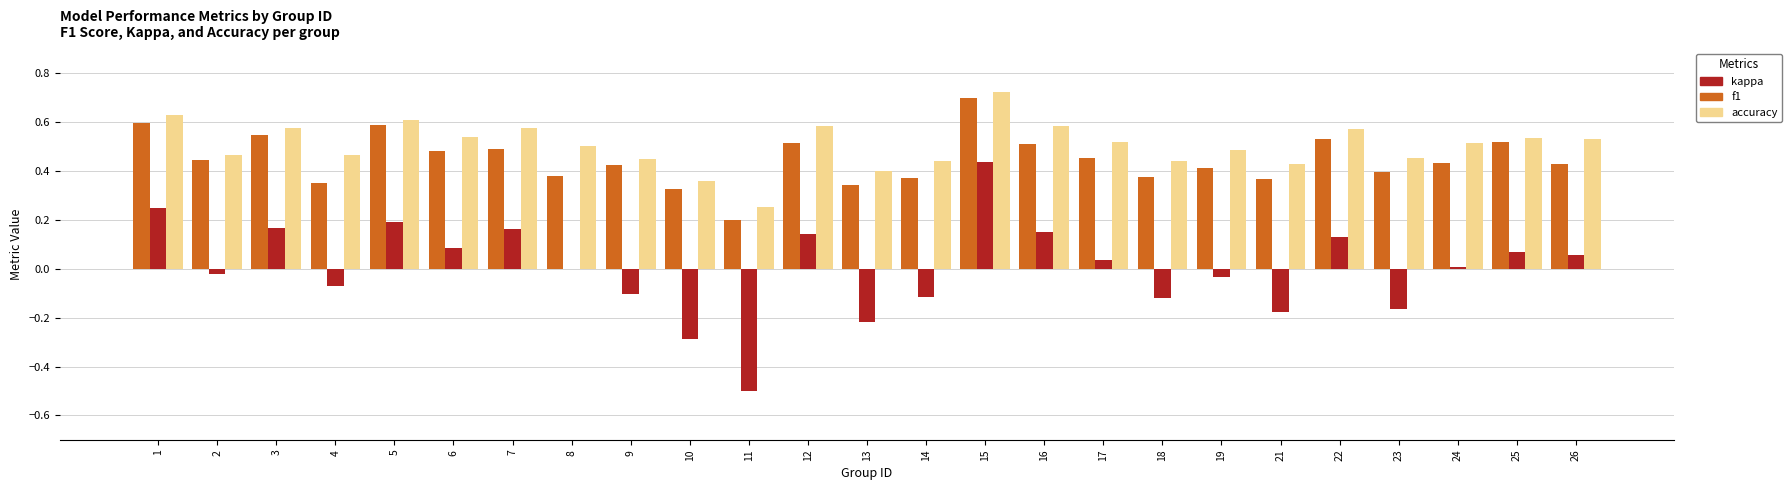

Which series has the widest spread of values?

kappa